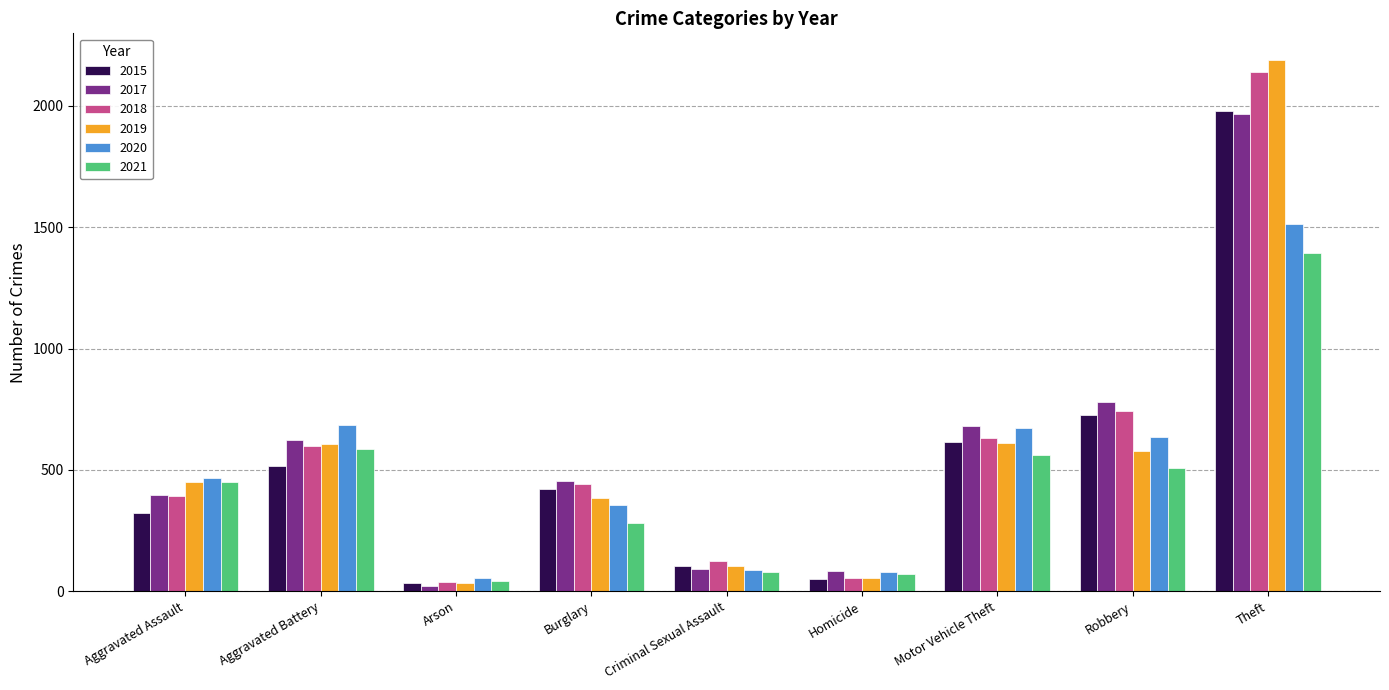

At which label is 2017 closest to 995?

Robbery